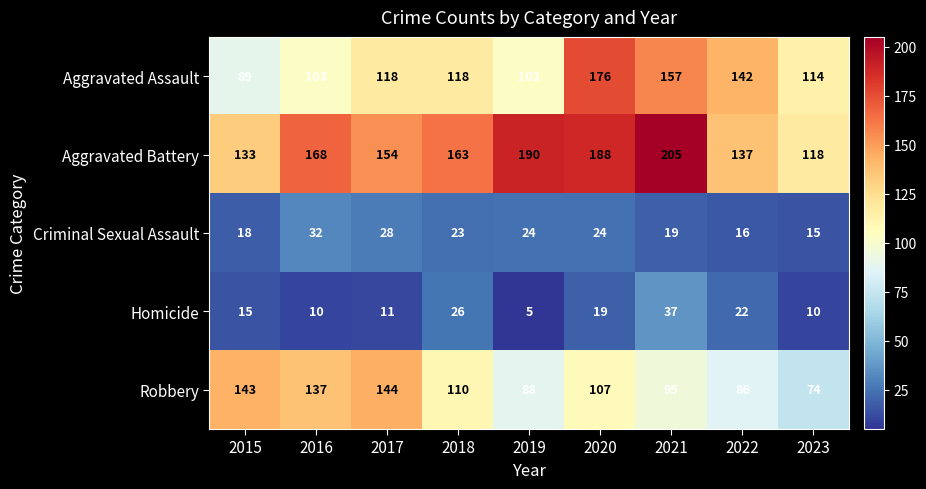

True or false: Homicide has a value of 15 at 2015.

True